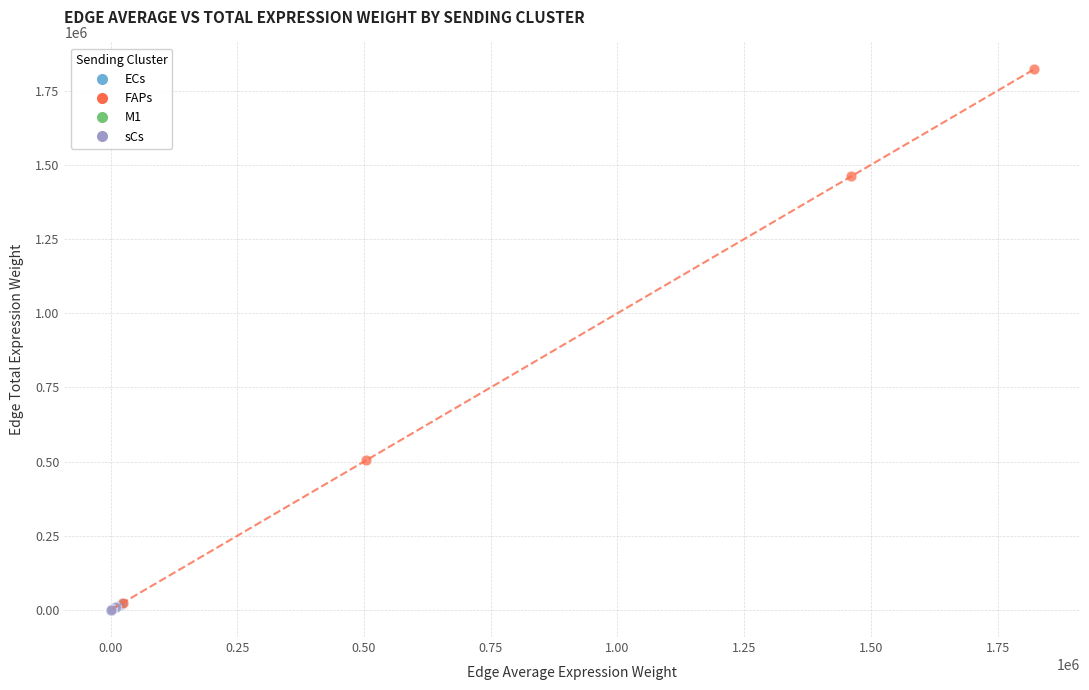

Which series reaches the maximum Y coordinate?

FAPs